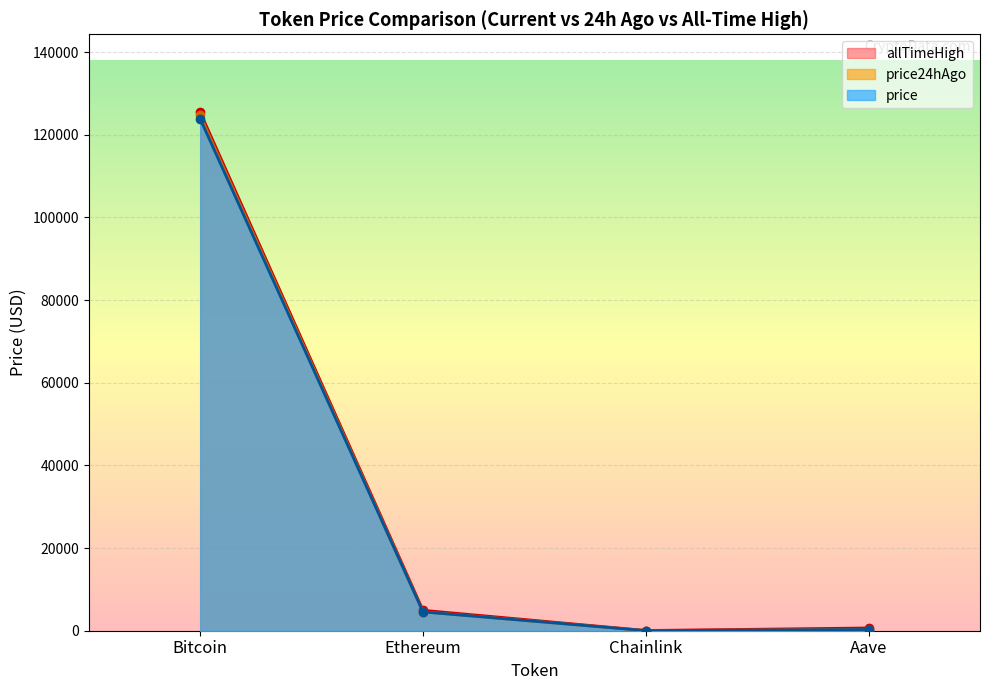

Reading left to right, what are all the values shown in this chart?

price: 123854.0	4554.0	22.0	289.5
price24hAgo: 124731.0	4577.3	22.7	290.8
allTimeHigh: 125506.0	4946.1	52.7	661.7